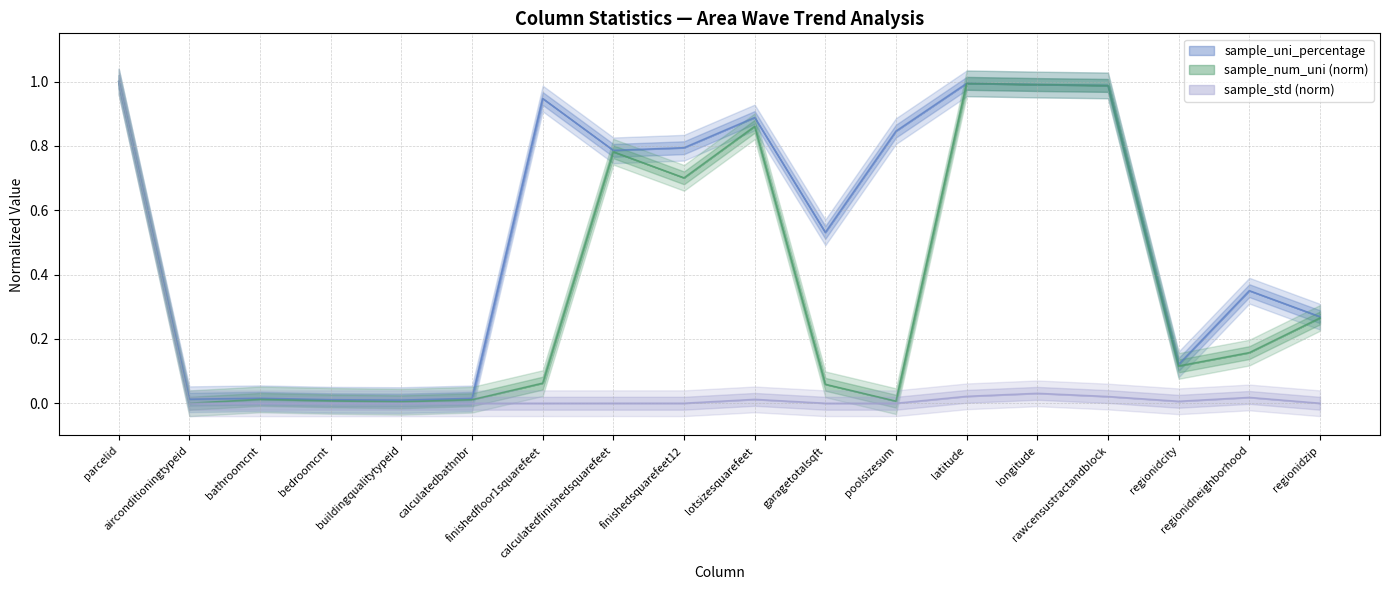

List the series in order of their peak value, lowest first.

sample_uni_percentage, sample_num_uni_norm, sample_std_norm